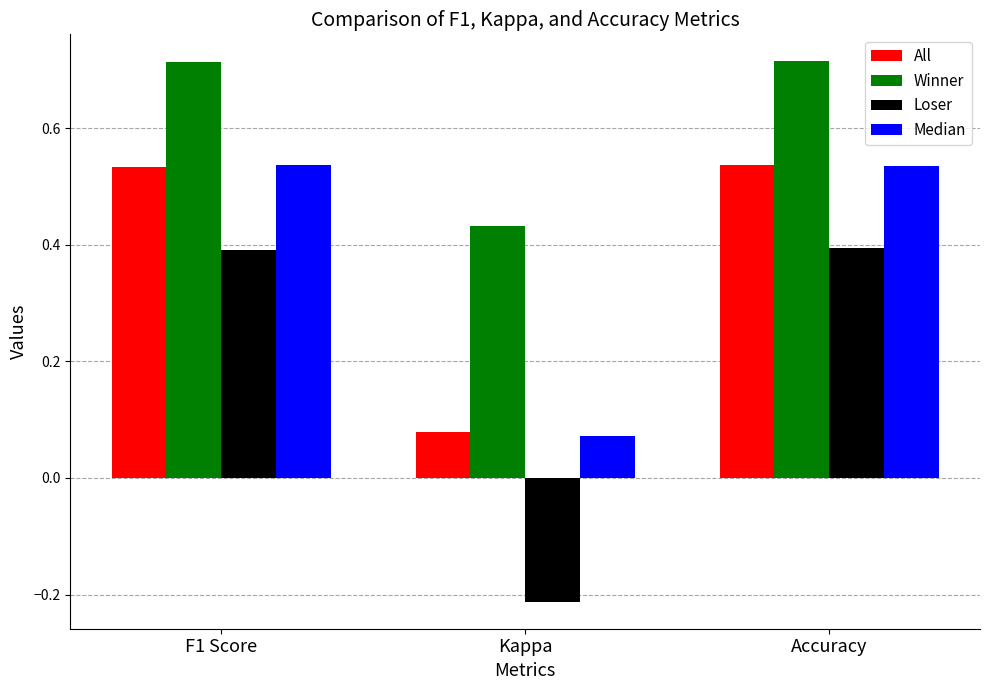

Where is Loser nearest to the value 0?

Kappa